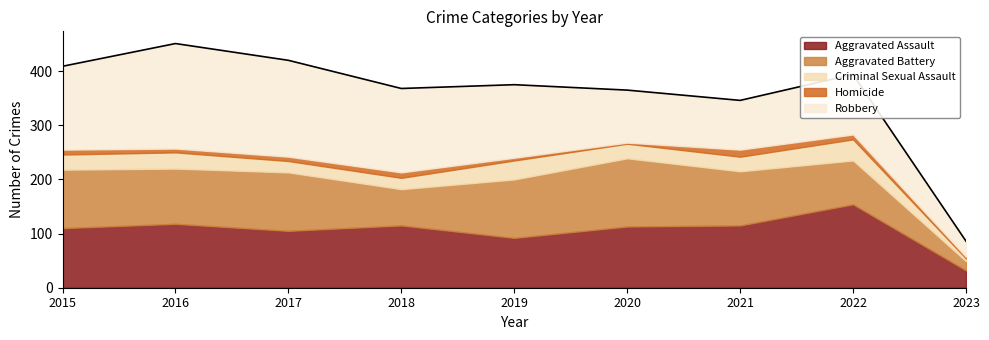

What is the difference between the second highest and second lowest values in the Aggravated Assault series?

26